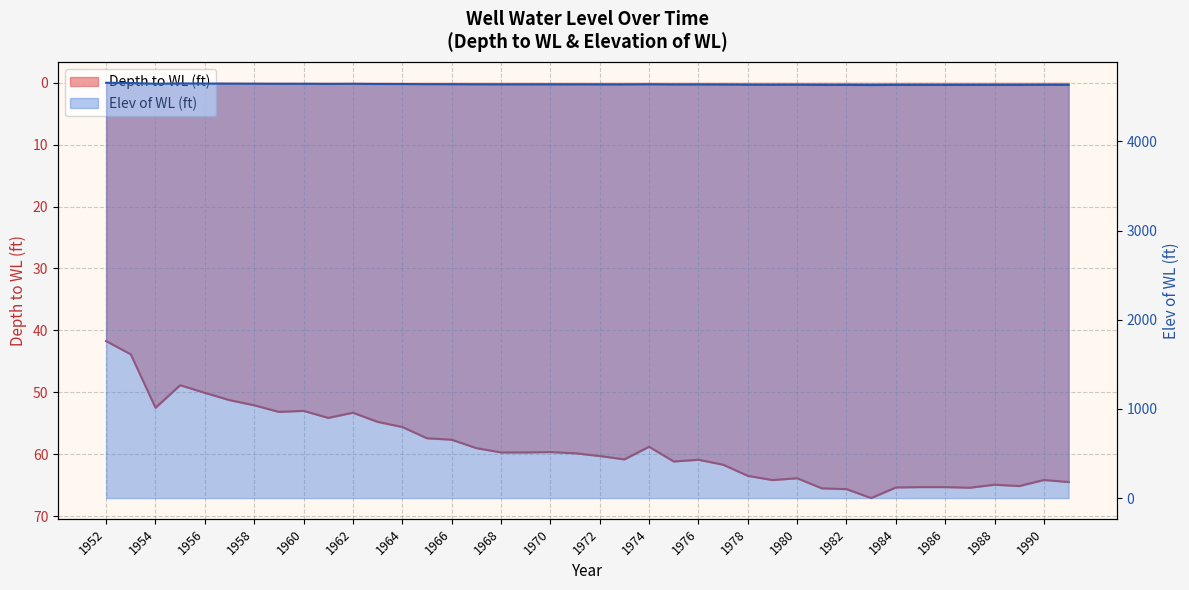

Between 1975 and 1987, which series saw the biggest shift?

Depth to WL (ft)